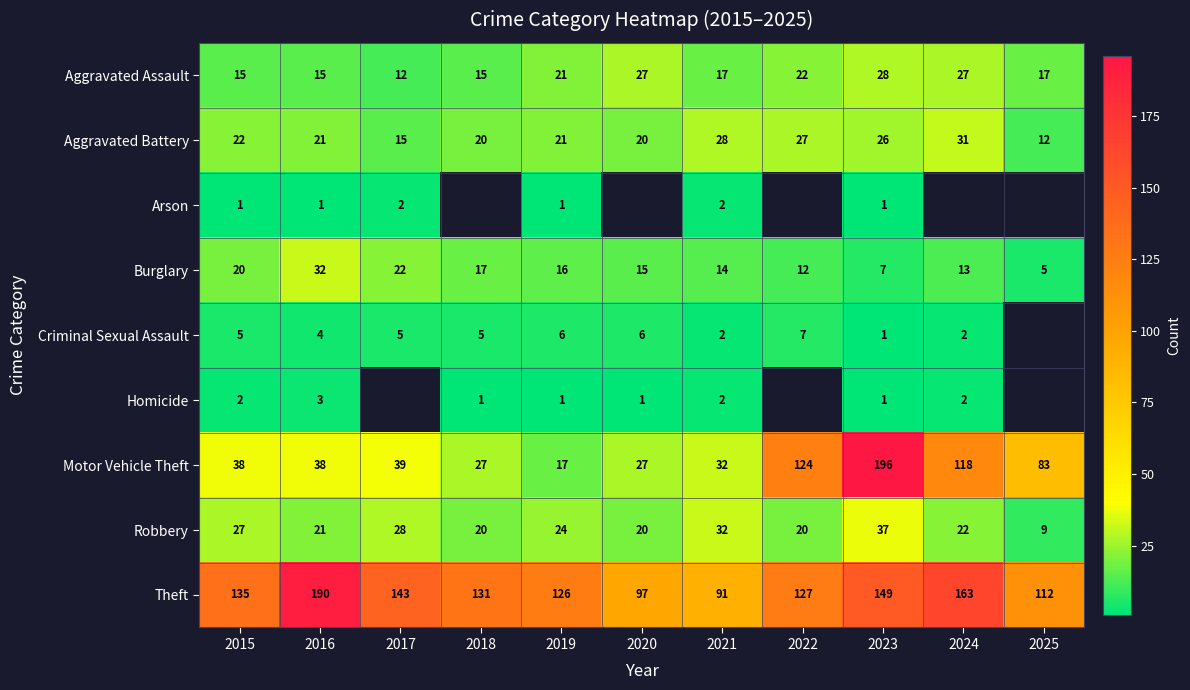

The Motor Vehicle Theft series shows 64 at 2017. True or false?

False